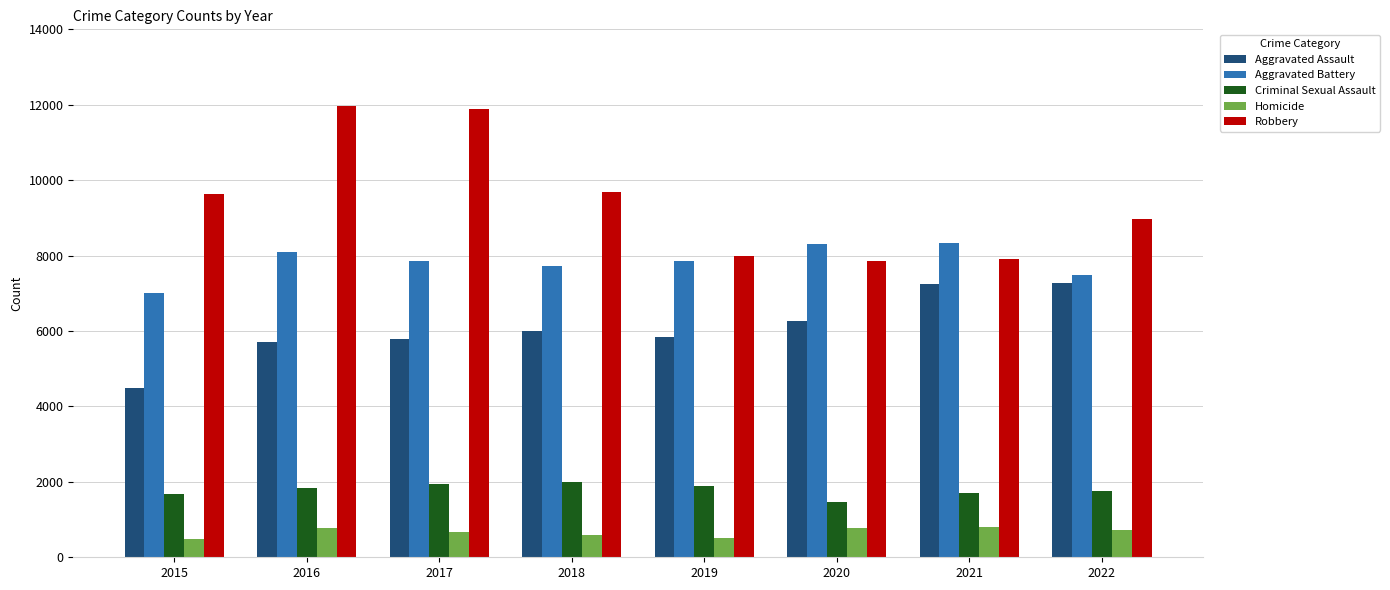

Rank the series at 2015 from lowest to highest value.

Homicide, Criminal Sexual Assault, Aggravated Assault, Aggravated Battery, Robbery